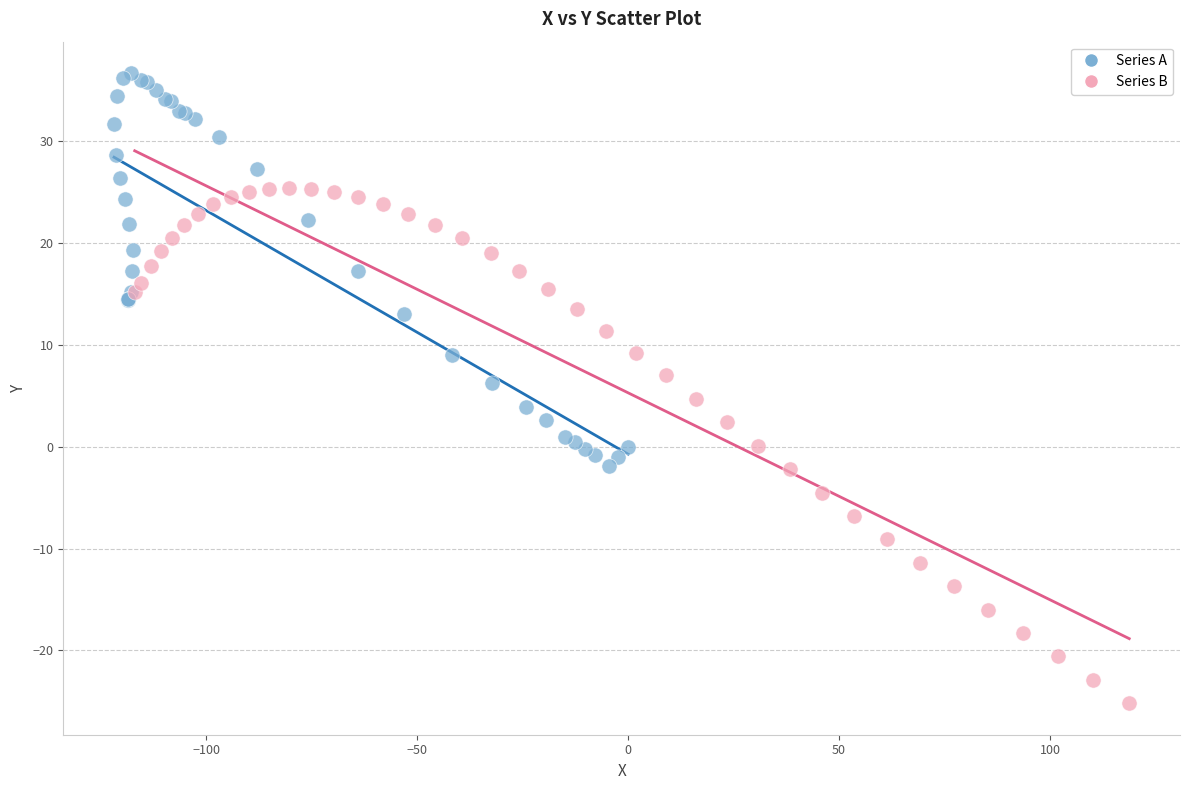

Which series contains the lowest Y value?

Series B